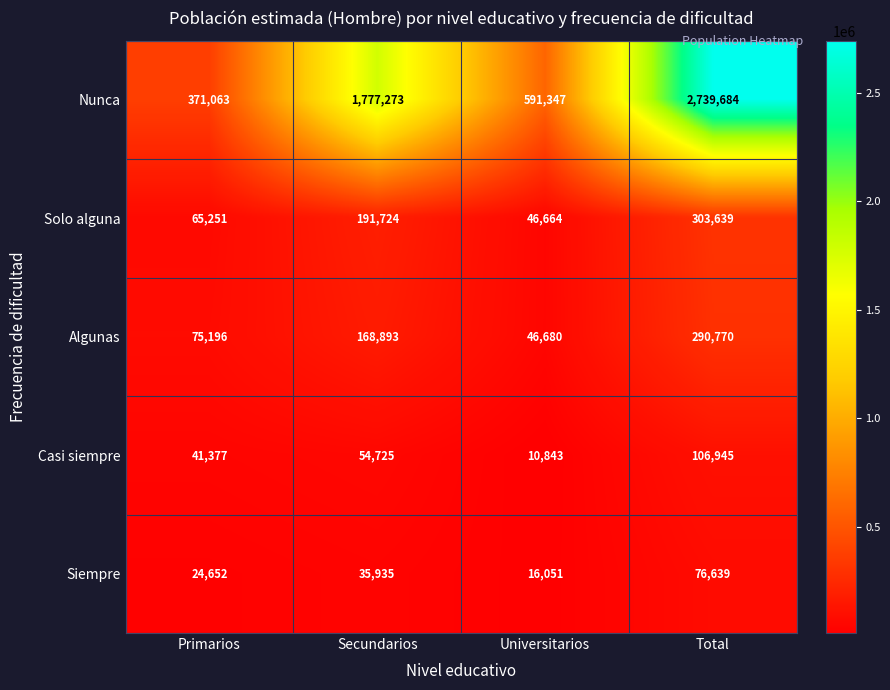

Count the number of categories in the chart.

4